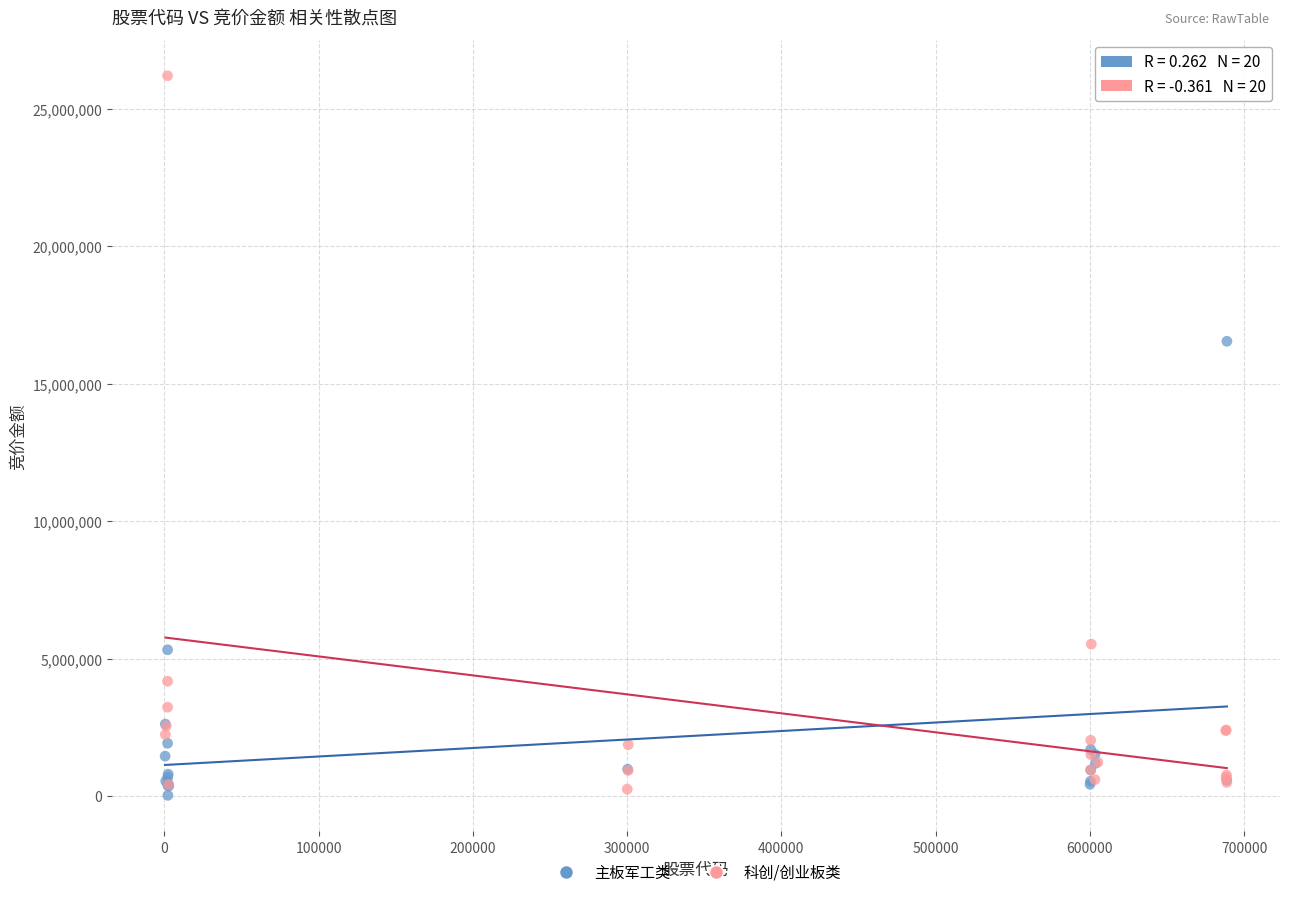

What are all the series names shown in the legend?

主板军工类, 科创/创业板类